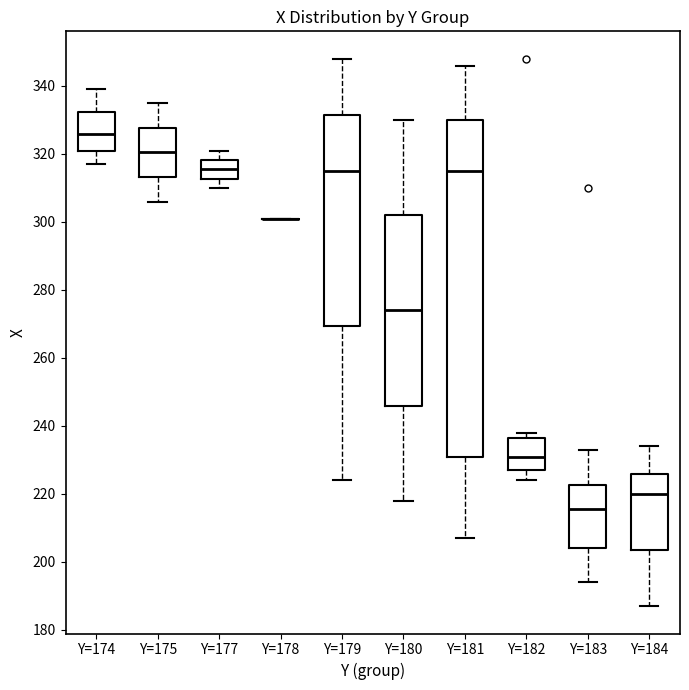

Reading left to right, read every box against the y-axis: the position of its median line, the range the box covers, and the ends of its whiskers. The values are not printed on the chart, so give them approximately, as read against the axis.

Y=174: median 326, box 320 to 332, whiskers 318 to 340
Y=175: median 320, box 314 to 328, whiskers 306 to 336
Y=177: median 316, box 312 to 318, whiskers 310 to 322
Y=178: box collapsed to a line at 302, whiskers 302 to 302
Y=179: median 316, box 270 to 332, whiskers 224 to 348
Y=180: median 274, box 246 to 302, whiskers 218 to 330
Y=181: median 316, box 232 to 330, whiskers 208 to 346
Y=182: median 232, box 228 to 236, whiskers 224 to 238
Y=183: median 216, box 204 to 222, whiskers 194 to 234
Y=184: median 220, box 204 to 226, whiskers 188 to 234